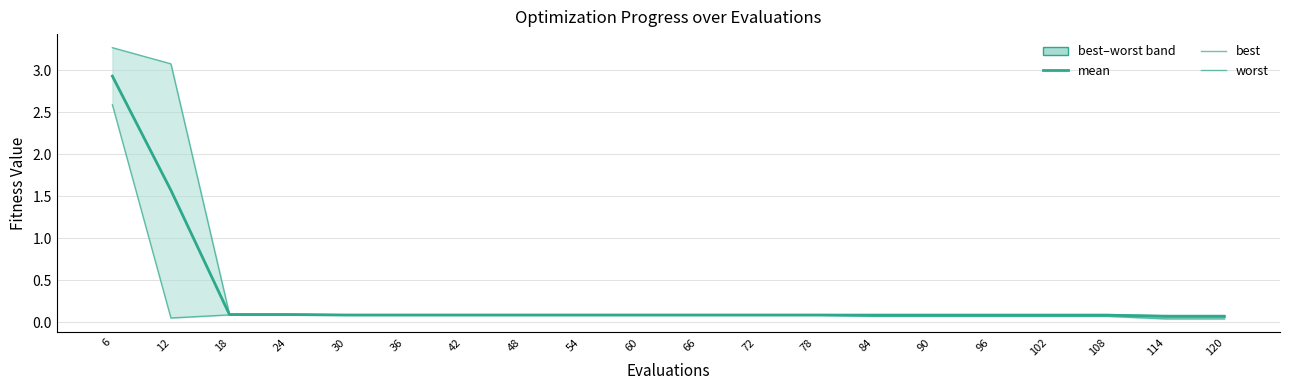

True or false: best and worst intersect in this chart.

False